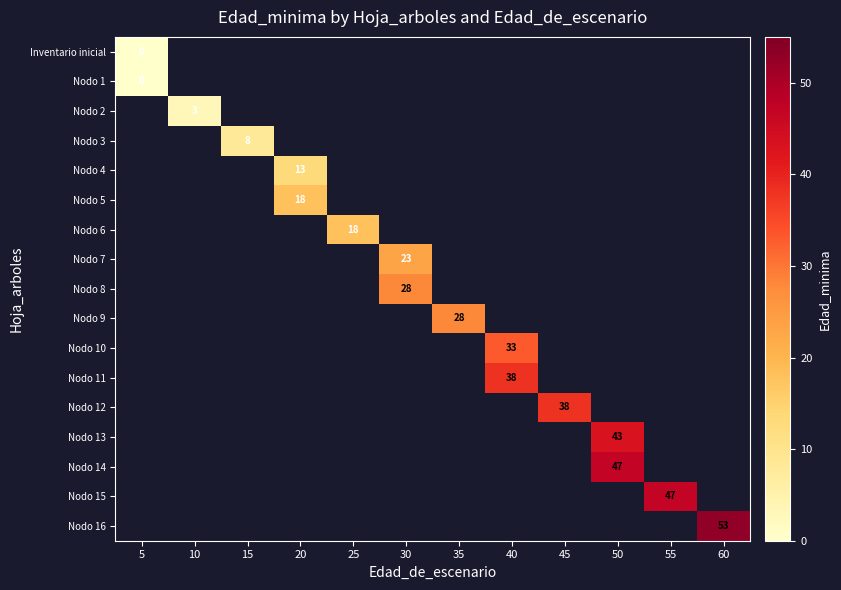

The value of Nodo 6 at 25 is 24. True or false?

False